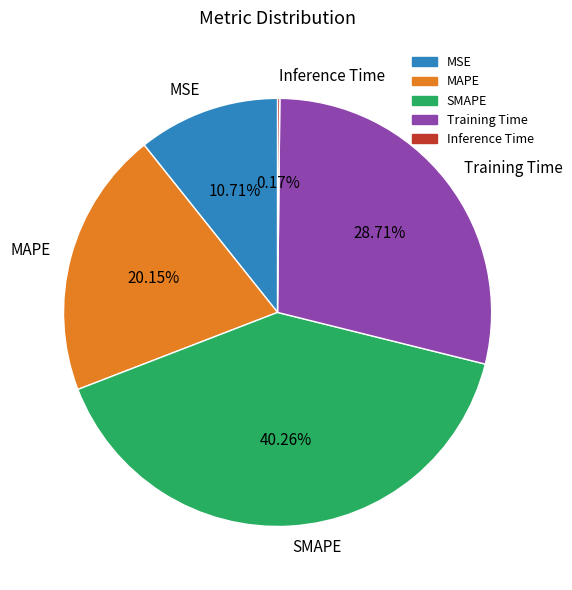

What is the ratio of the value at SMAPE to the value at MAPE?

2.0